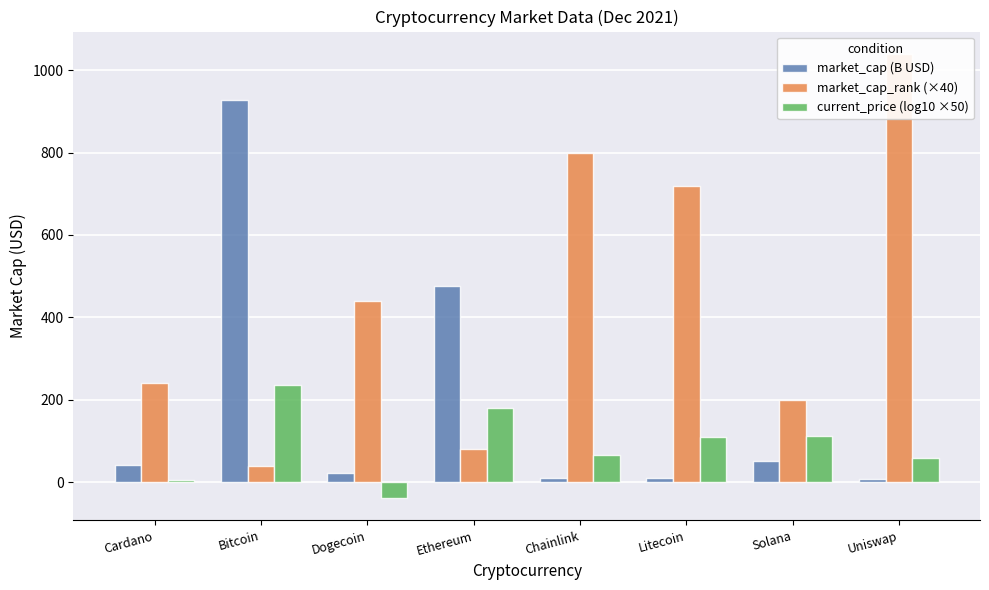

At which label does market_cap (B USD) first exceed 42?

Cardano